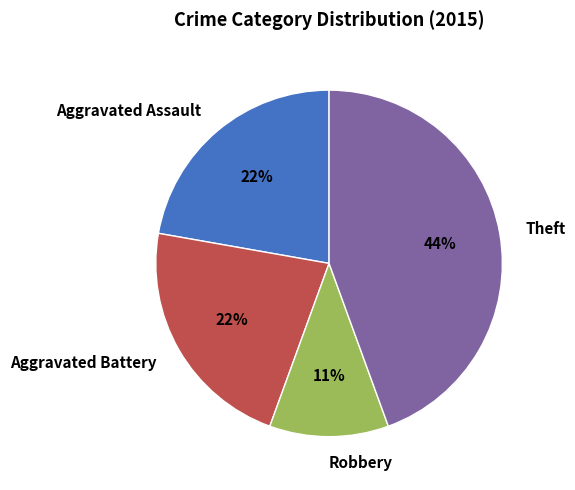

To the nearest percent, what portion does Theft represent?

44%